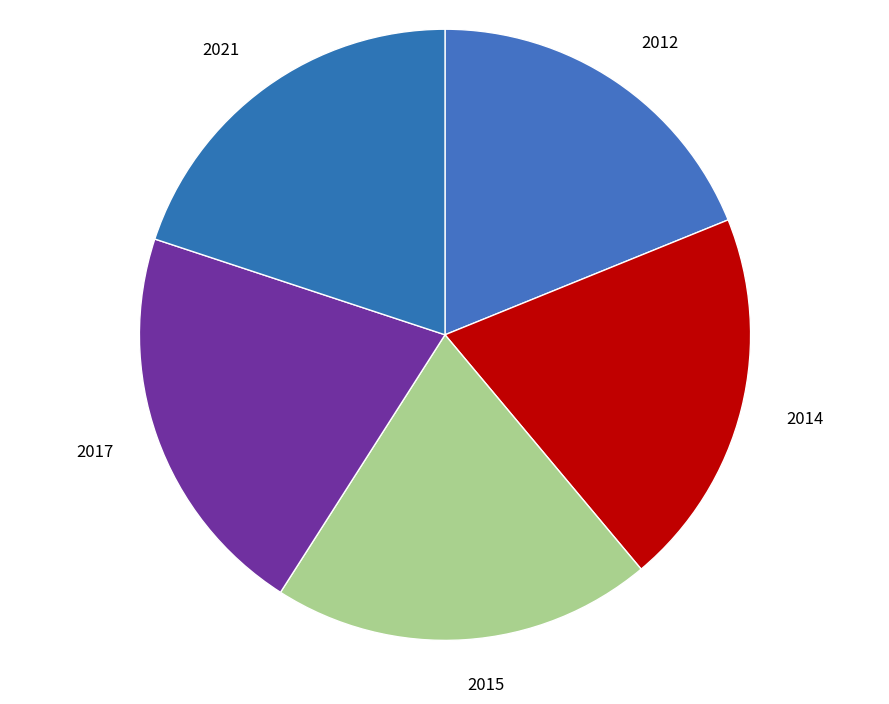

True or false: 2014 accounts for 34% of the total.

False